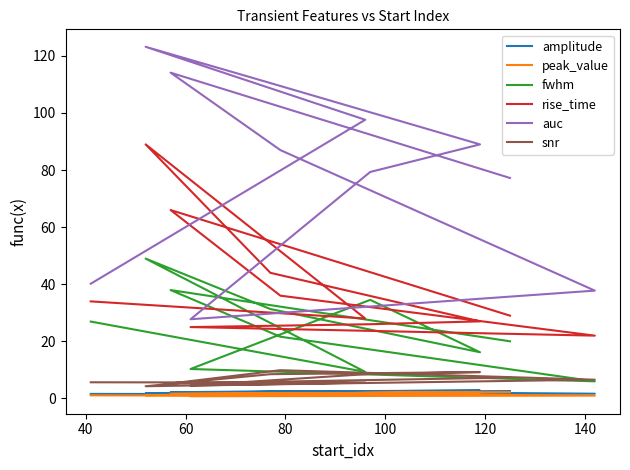

Which series has the largest total across all categories?

auc